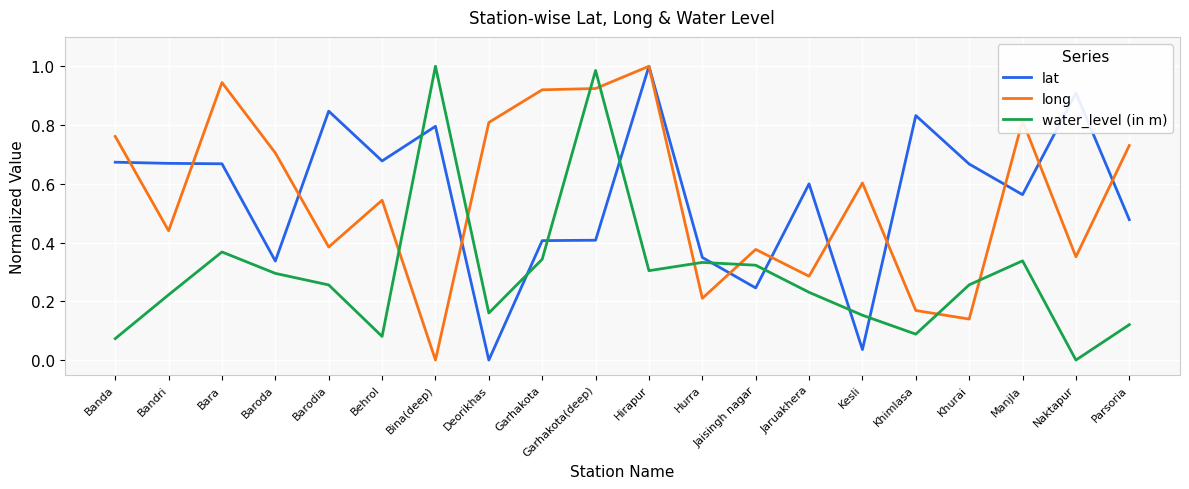

What position from the right is Khurai?

4